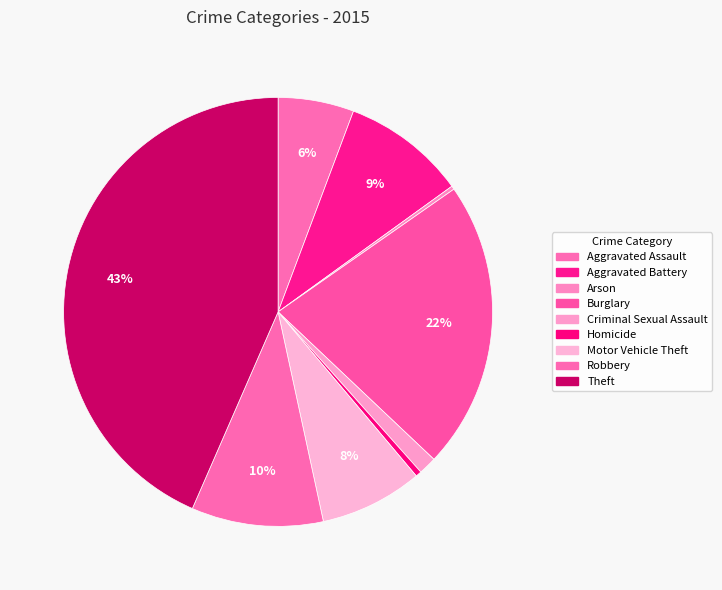

What is the change in value from Aggravated Assault to Homicide?

-179